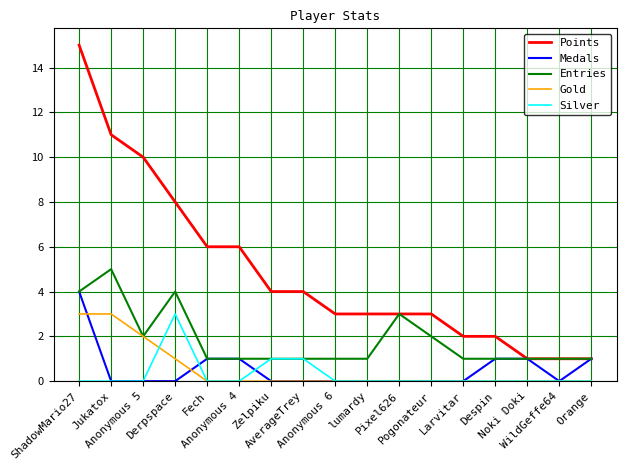

What position from the right is Pixel626?

7